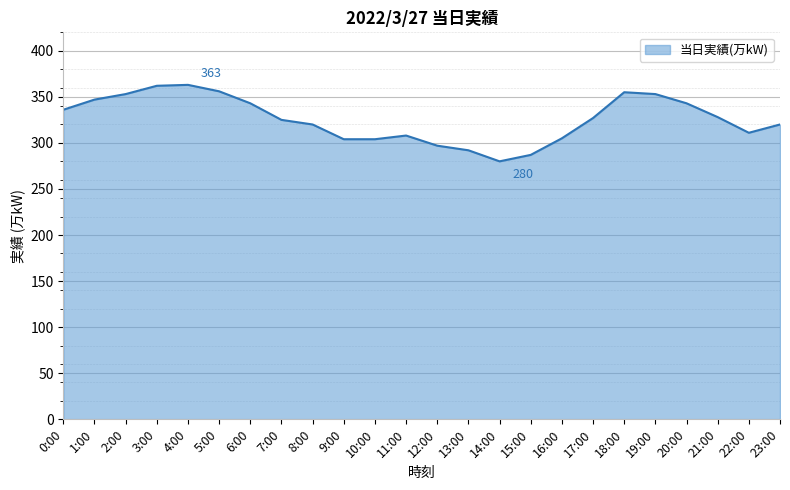

What is the change in value from 16:00 to 20:00?

+38